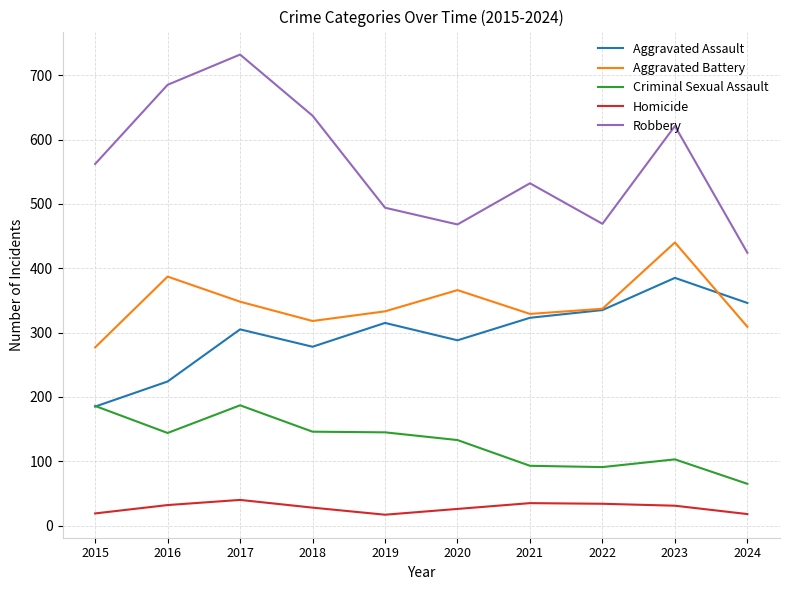

At which label does Aggravated Battery first exceed 337?

2016